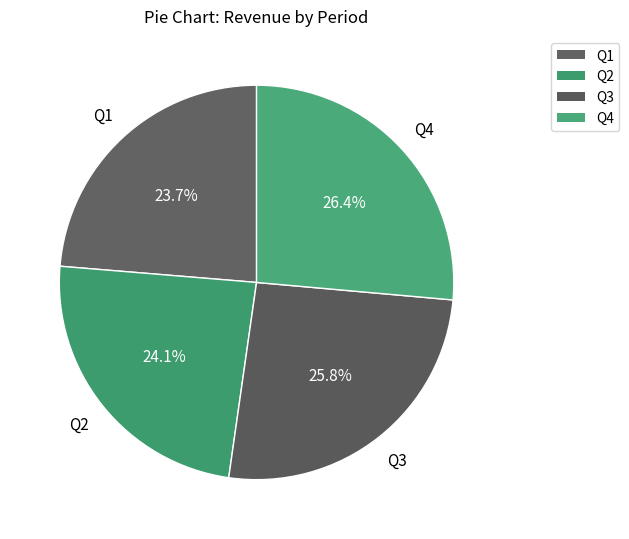

Count the number of slices in the pie.

4